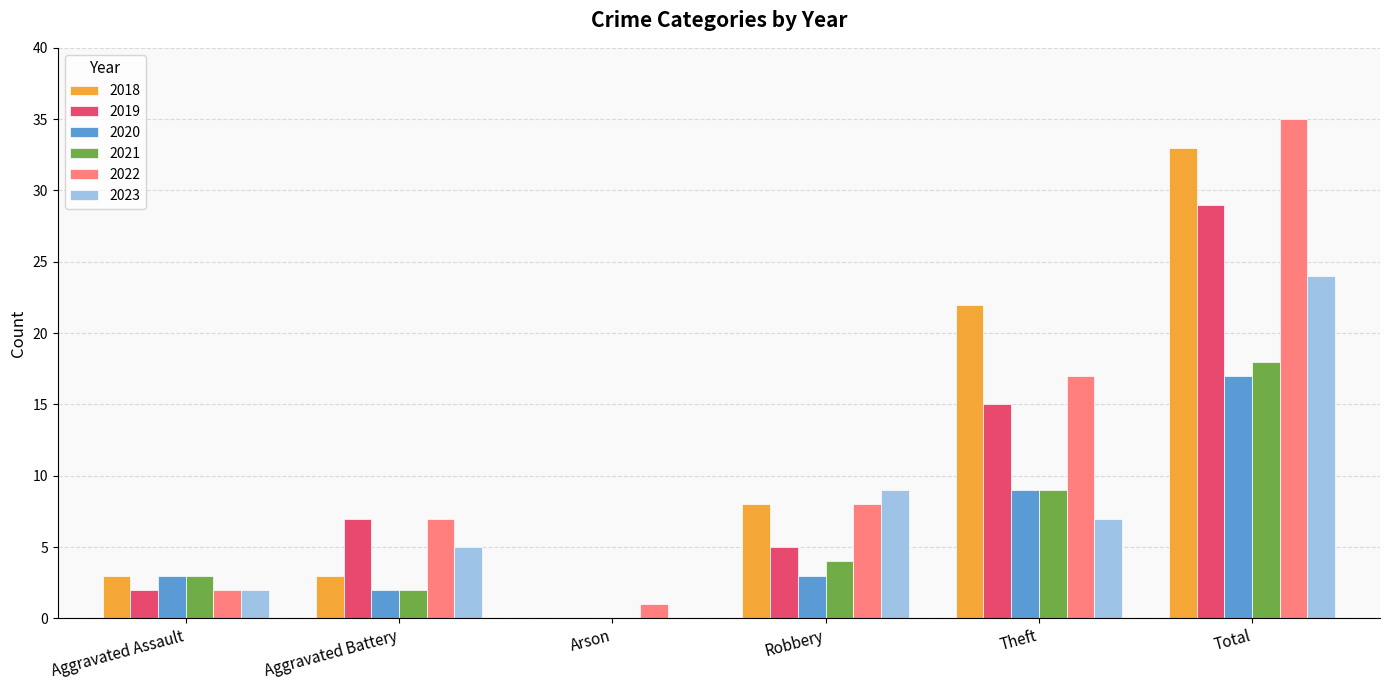

At which label is 2023 closest to 12?

Robbery